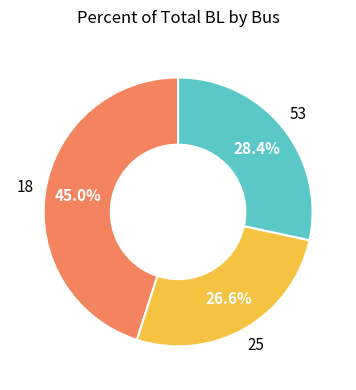

Does any single category account for the majority?

No